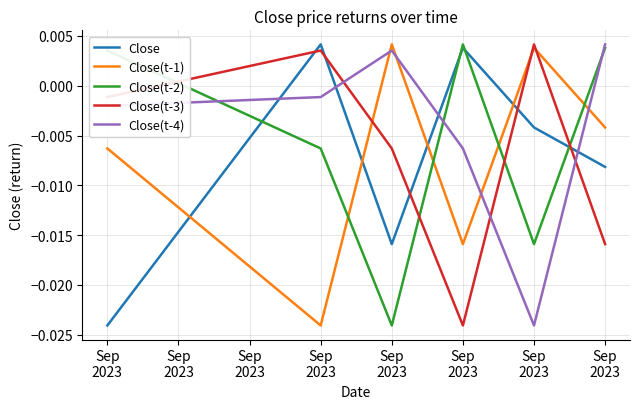

Between Sep
2023 and Sep
2023, which series saw the biggest shift?

Close(t-4)